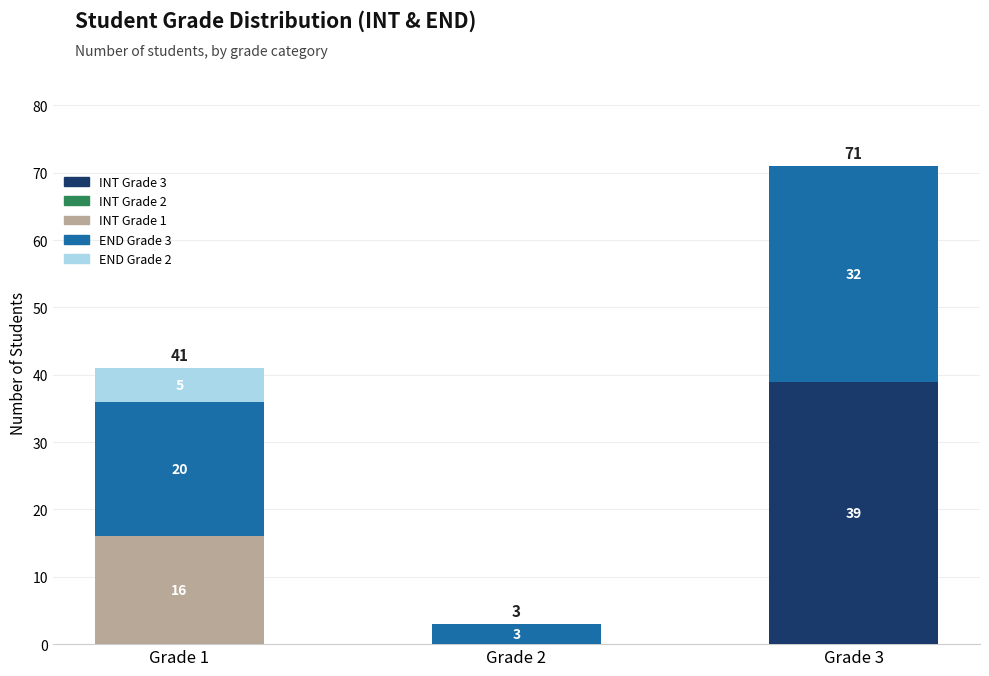

True or false: INT Grade 3 has a value of -13 at Grade 2.

False